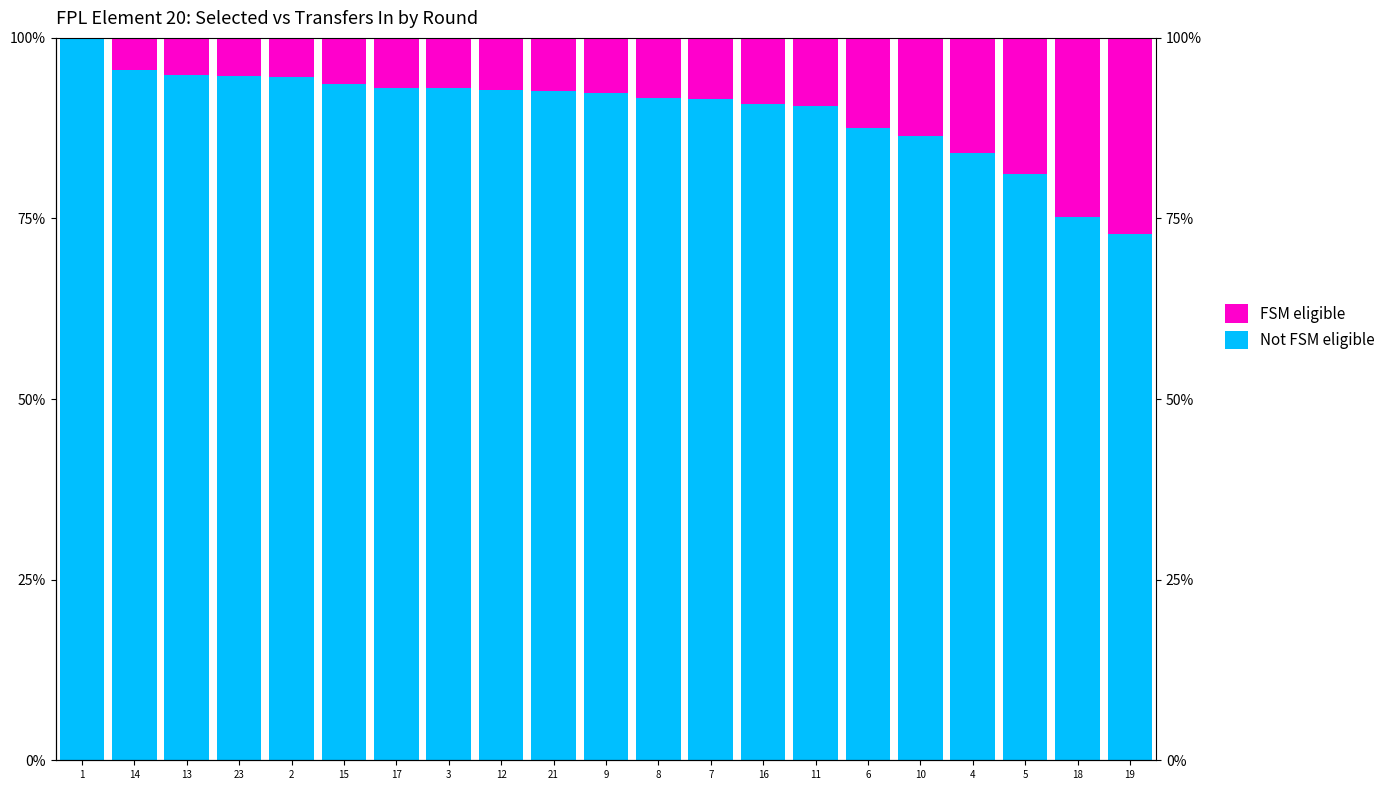

Which series has the largest range (max minus min)?

Not FSM eligible